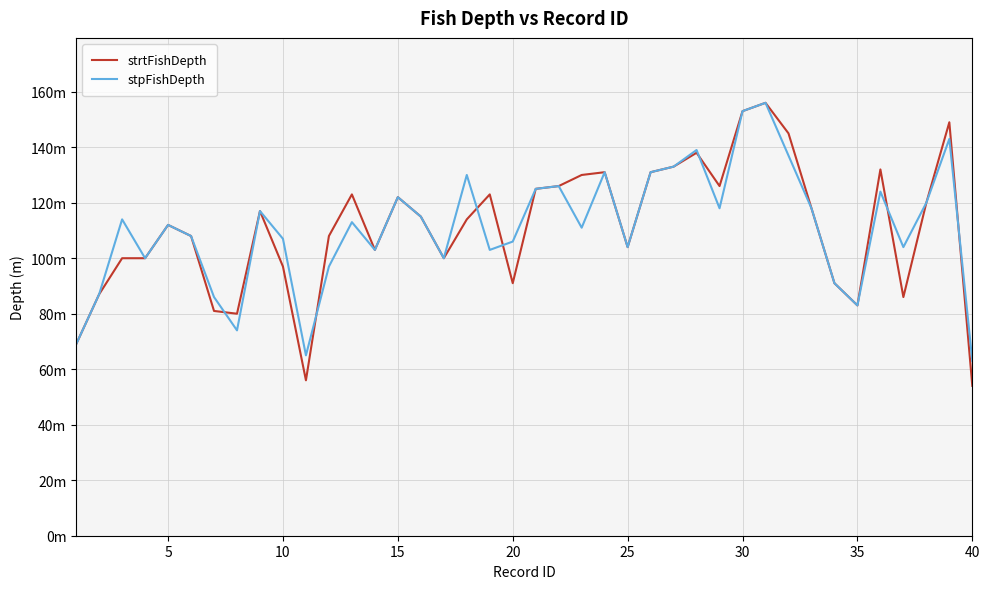

What are all the series names shown in the legend?

strtFishDepth, stpFishDepth